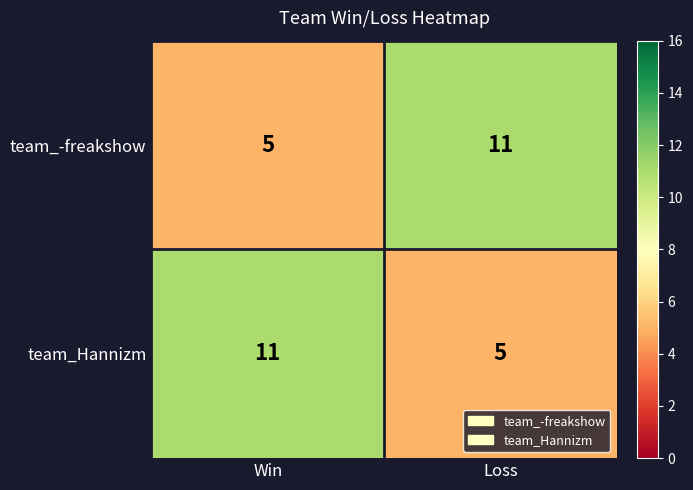

What value does the team_-freakshow series have at Win?

5